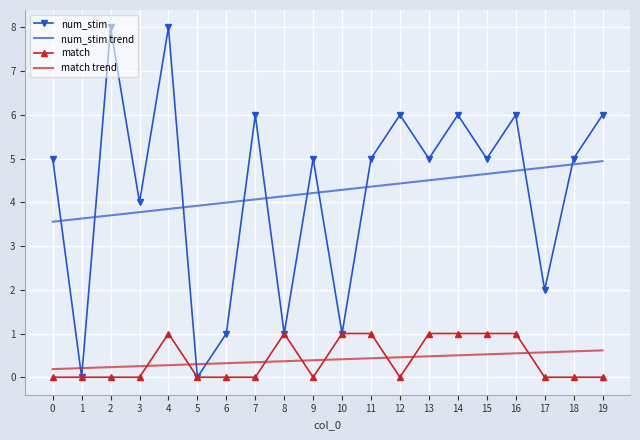

What is the total value across all series at 0?

8.7